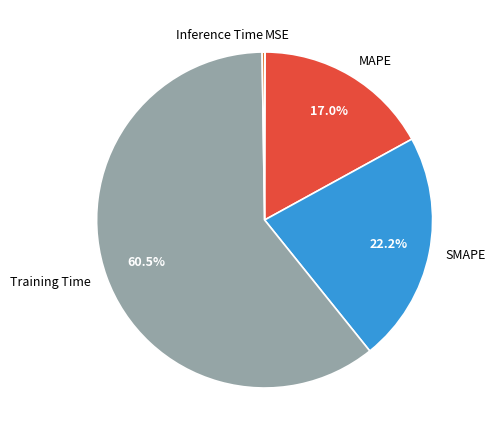

What percentage is NOT represented by SMAPE?

77.8%